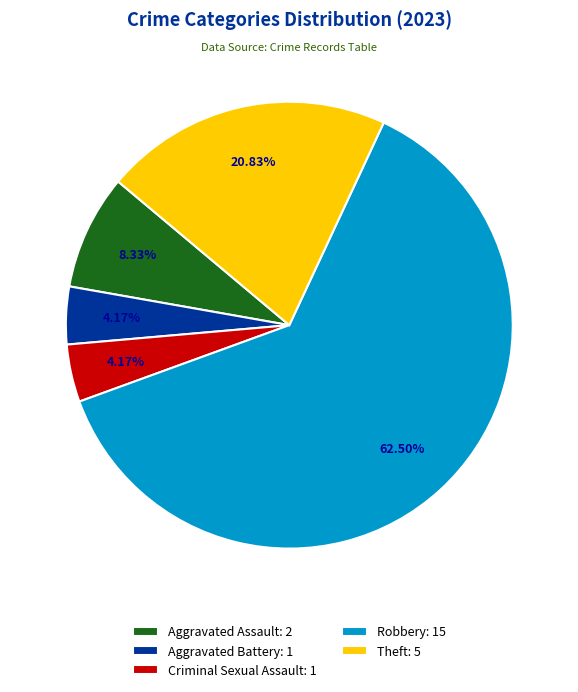

Approximately how many times larger is the value at Aggravated Assault compared to Criminal Sexual Assault?

2.0